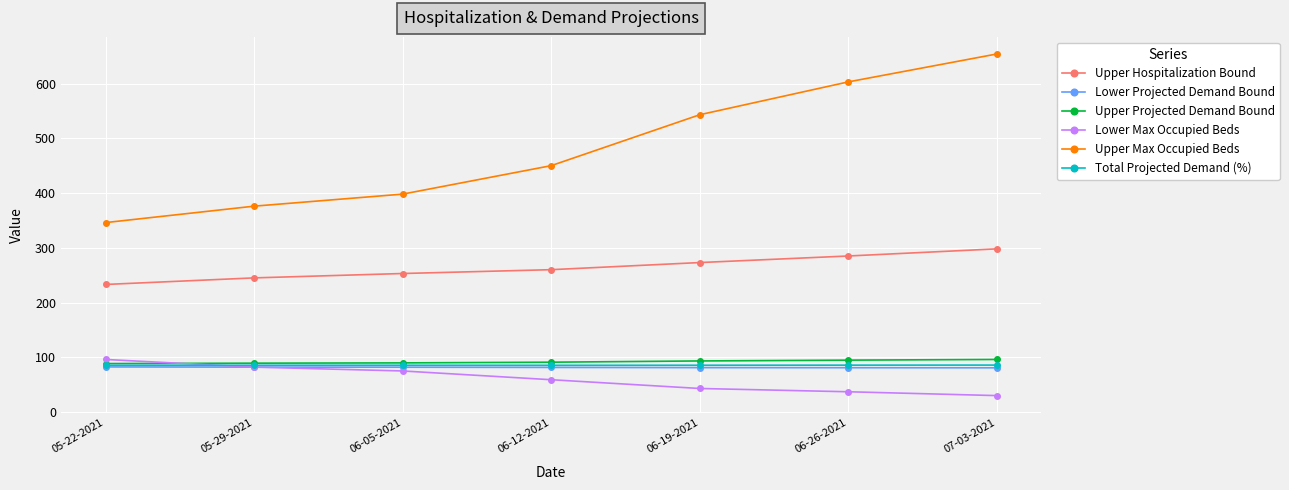

What is the smallest value displayed?

30.0